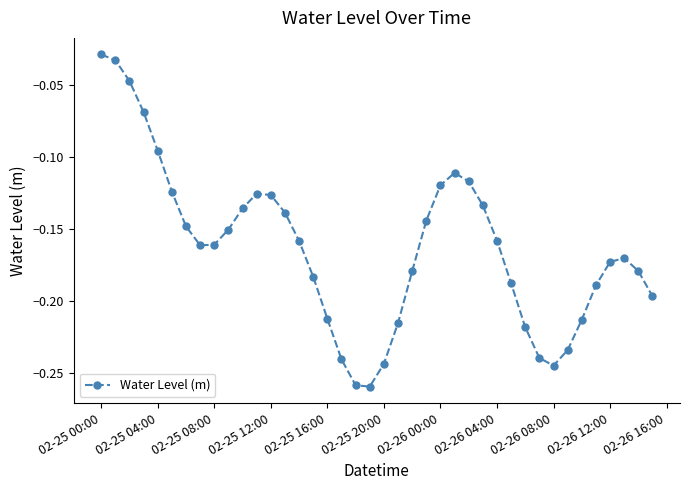

True or false: the data has more than 2 interior local peaks.

True